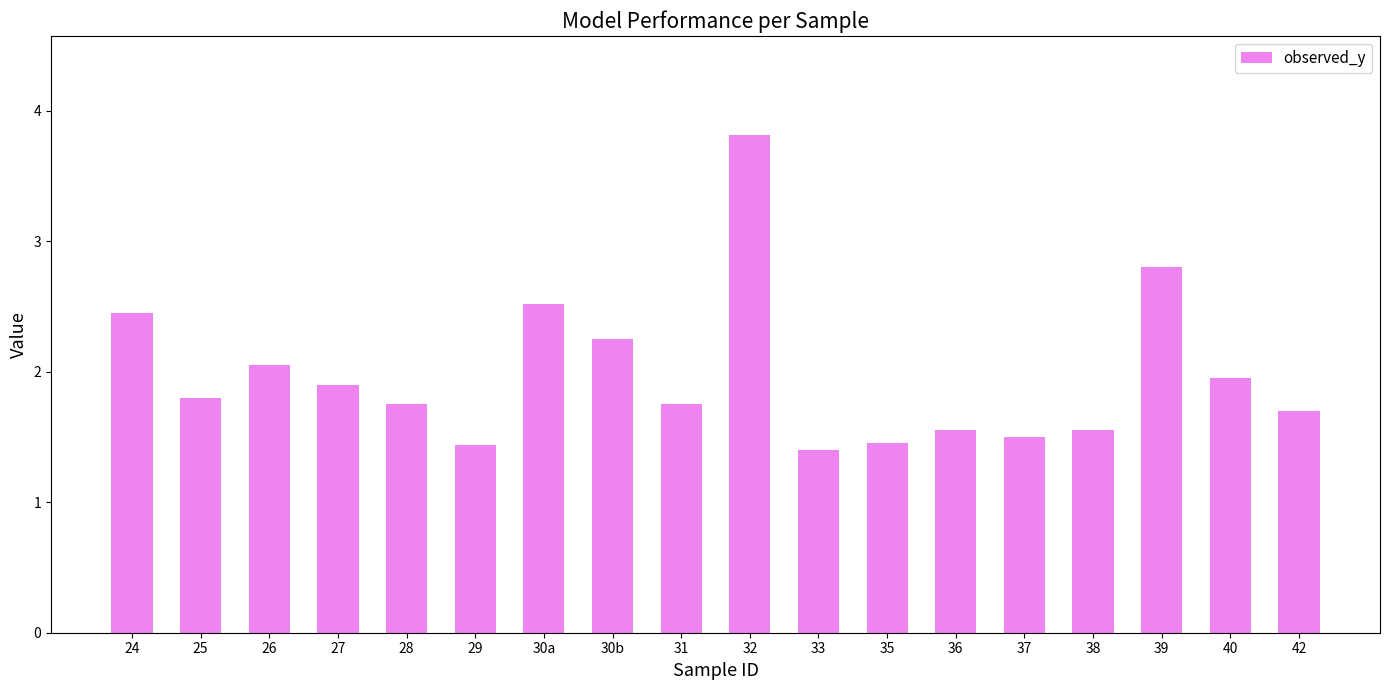

What is the label of the 14th bar from the left?

37